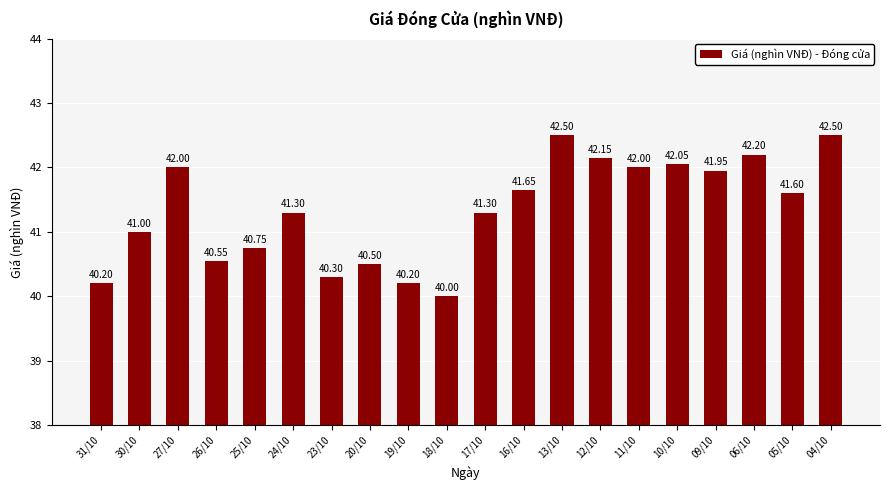

Approximately how many times larger is the value at 27/10 compared to 31/10?

1.0